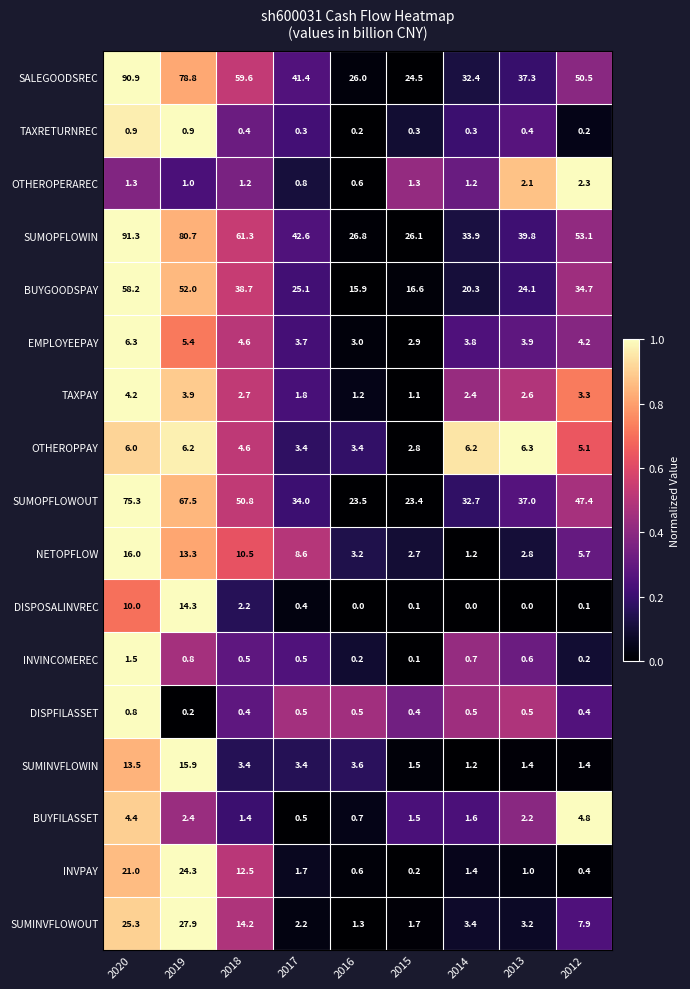

Between 2019 and 2014, which series saw the biggest shift?

SUMOPFLOWIN